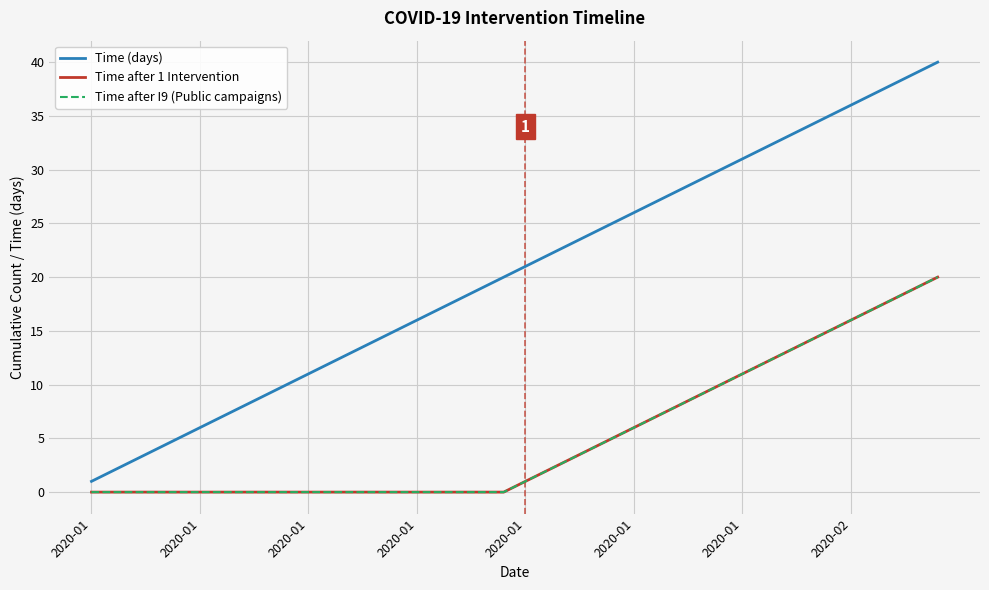

What is the difference between the maximum and minimum values in the Time after I9 (Public campaigns) series?

20